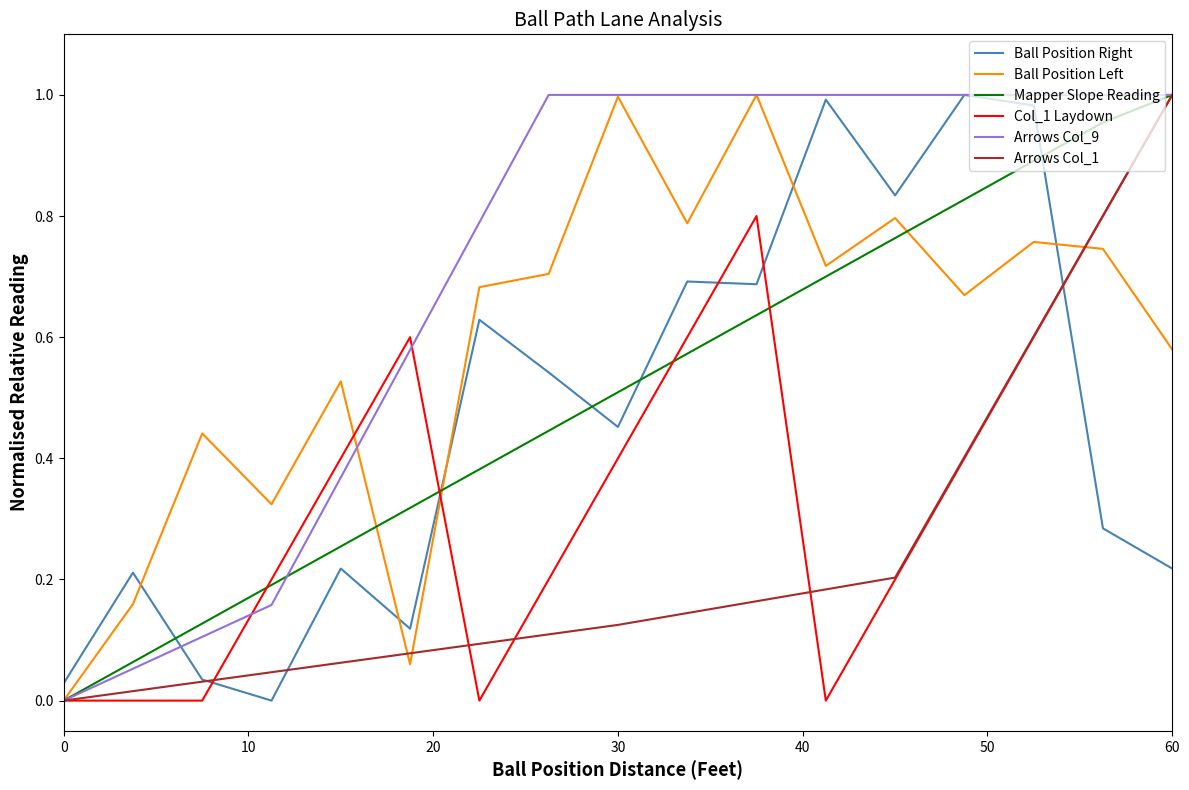

Which series has the largest total across all categories?

Arrows Col_9